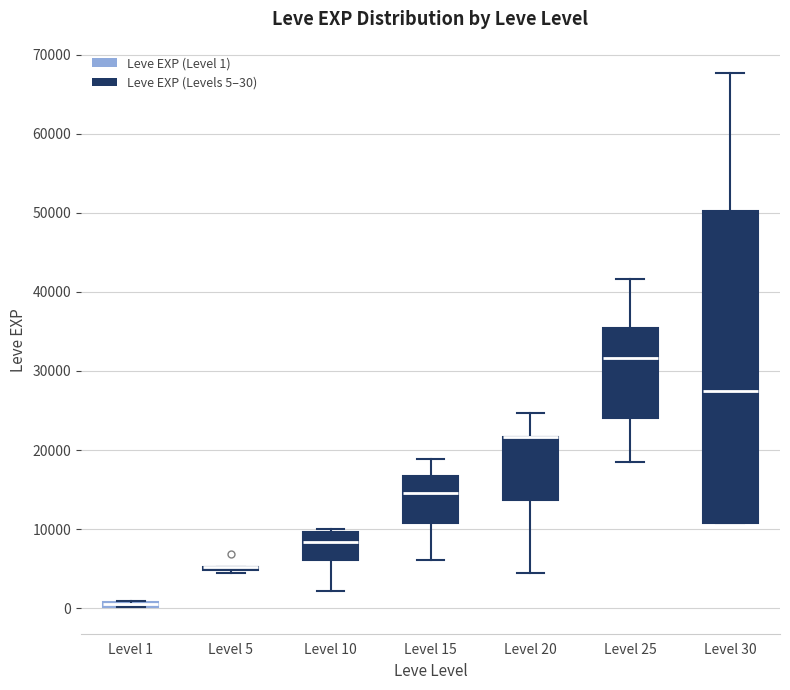

Which box is the tallest, from its lower edge to its upper edge?

Level 30